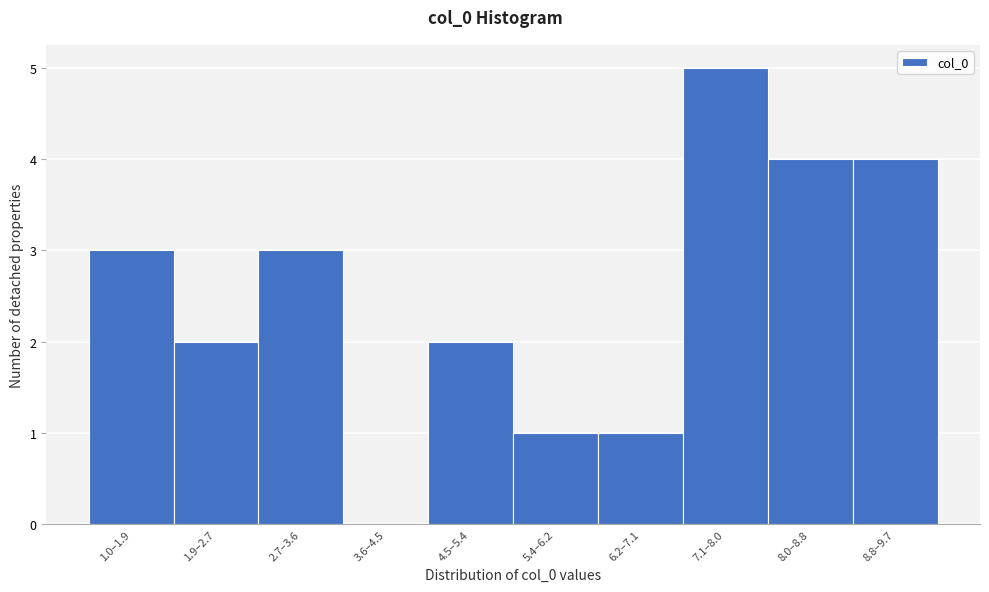

Reading left to right, list all the values displayed in this chart.

1.0–1.9=3	1.9–2.7=2	2.7–3.6=3	3.6–4.5=0	4.5–5.4=2	5.4–6.2=1	6.2–7.1=1	7.1–8.0=5	8.0–8.8=4	8.8–9.7=4